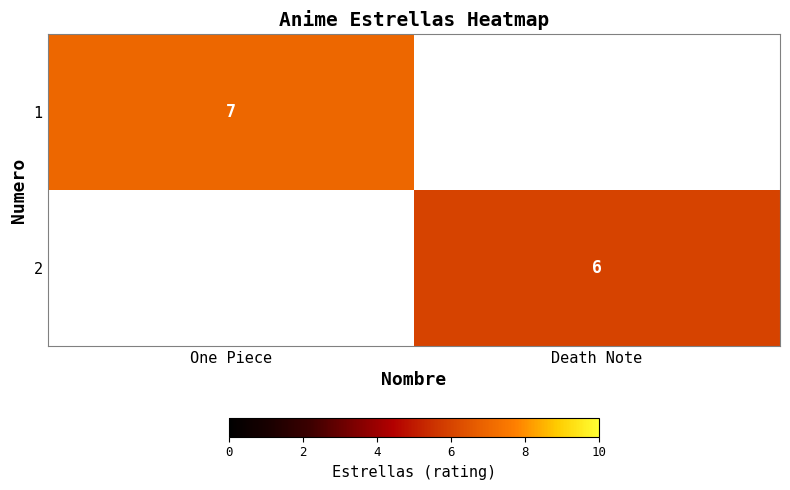

Is the value of 1 at One Piece greater than the value of 2 at Death Note?

Yes